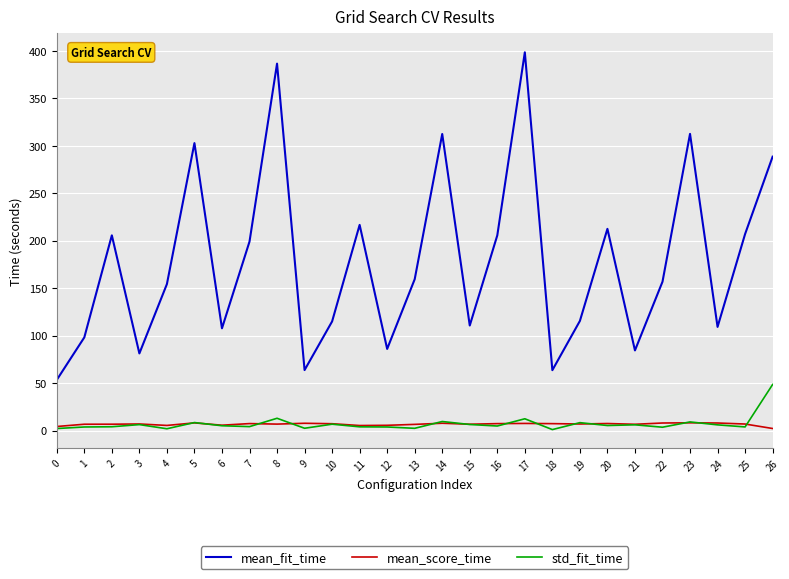

What is the difference between the highest and lowest values at 16?

200.9